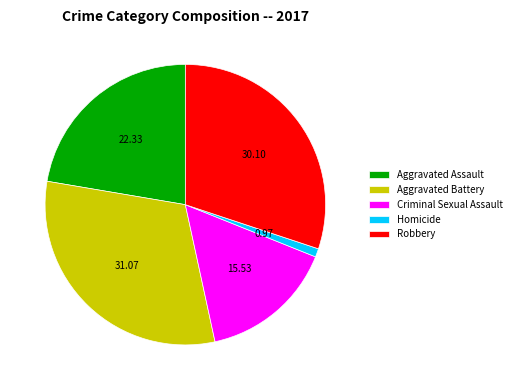

Rank the categories by value from lowest to highest.

Homicide, Criminal Sexual Assault, Aggravated Assault, Robbery, Aggravated Battery